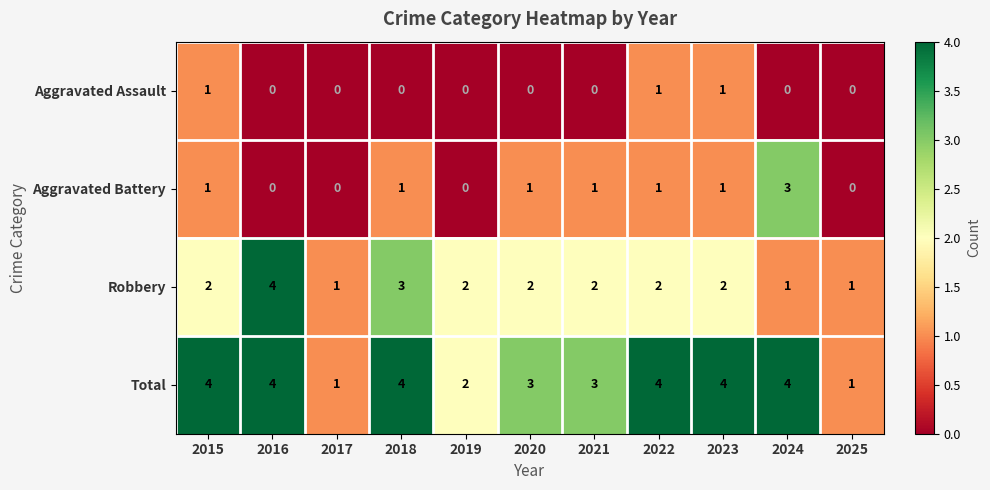

Which category has the highest value in the Aggravated Battery series?

2024